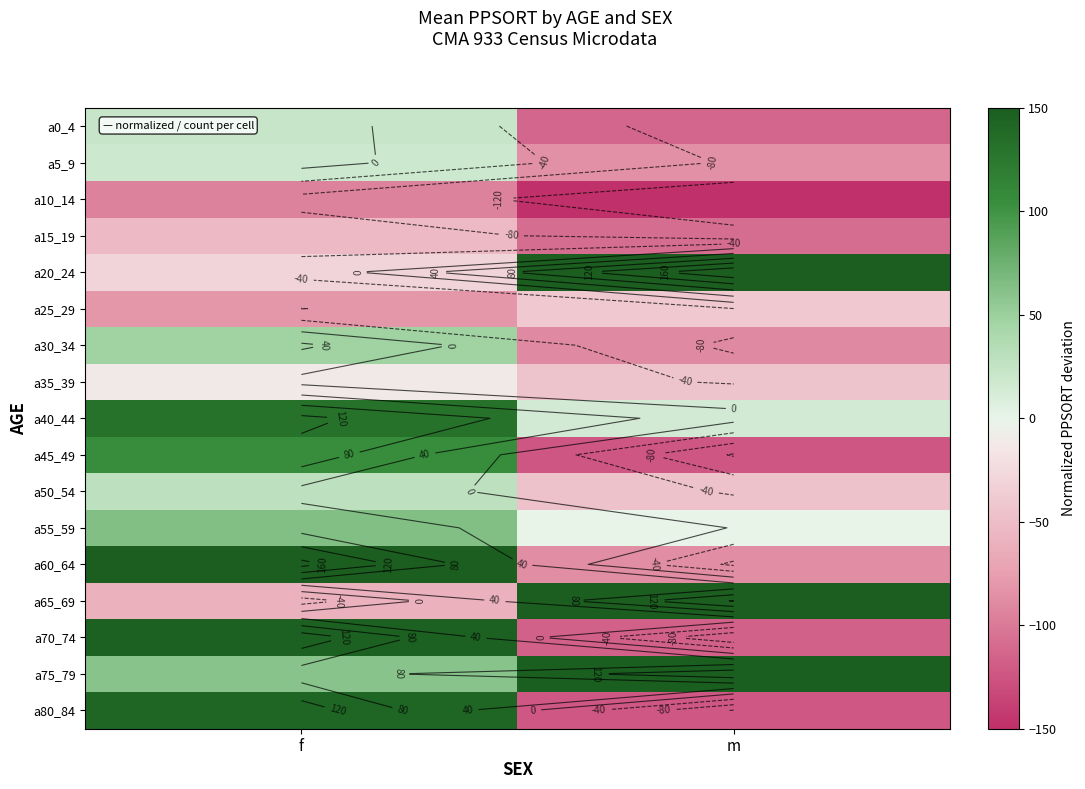

List the series in order of their peak value, lowest first.

a10_14, a15_19, a25_29, a35_39, a5_9, a0_4, a50_54, a30_34, a55_59, a45_49, a40_44, a80_84, a70_74, a75_79, a65_69, a60_64, a20_24